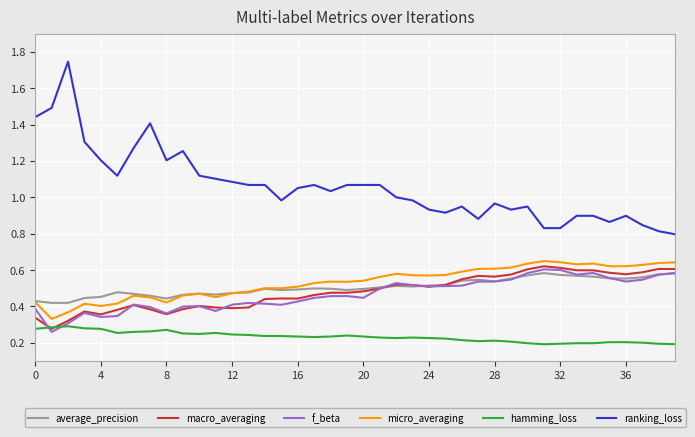

Which series has the widest spread of values?

ranking_loss